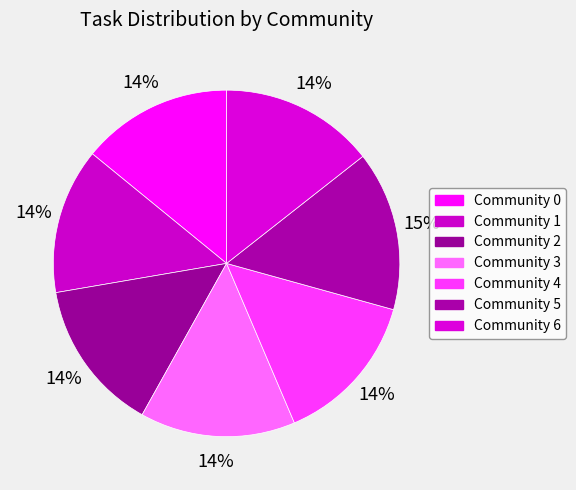

To the nearest percent, what is the average slice percentage?

14%